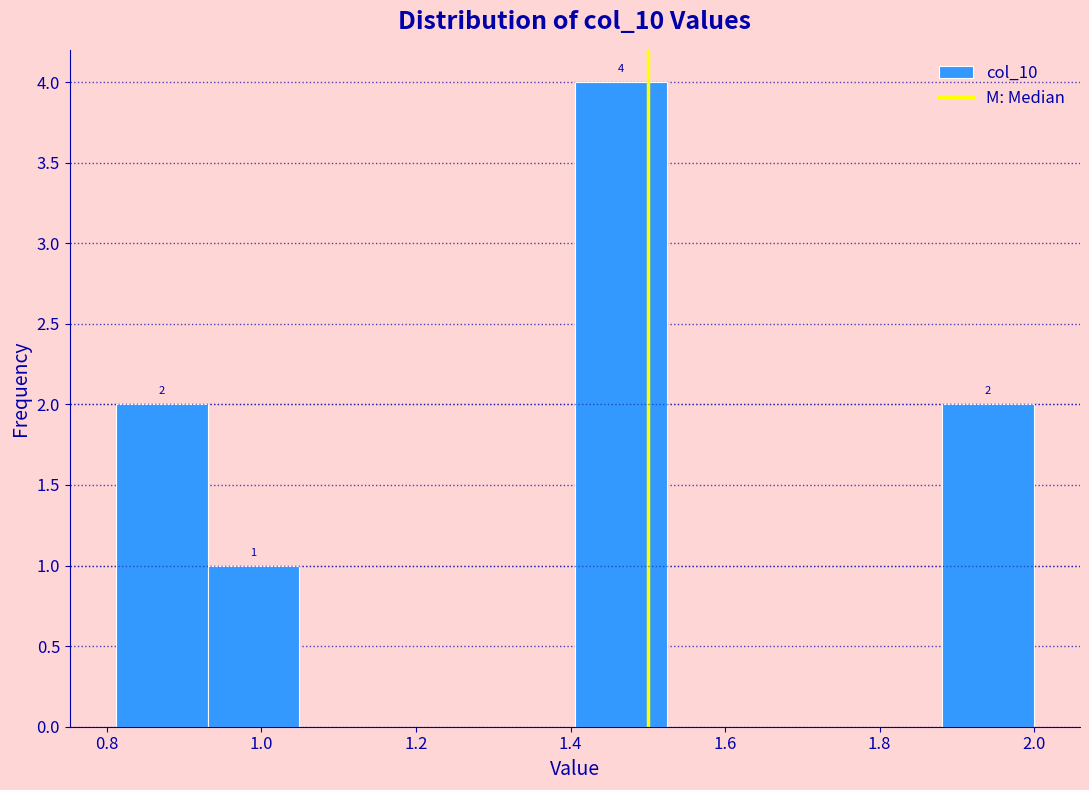

Over which range of the x-axis is the bar tallest?

1.40 to 1.52